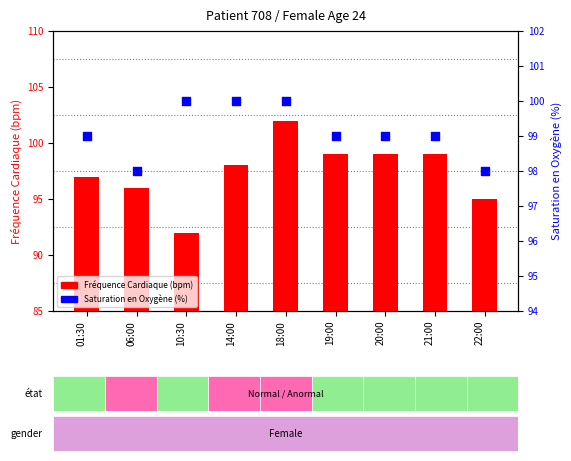

Which series has the largest total across all categories?

Saturation en Oxygène (%)